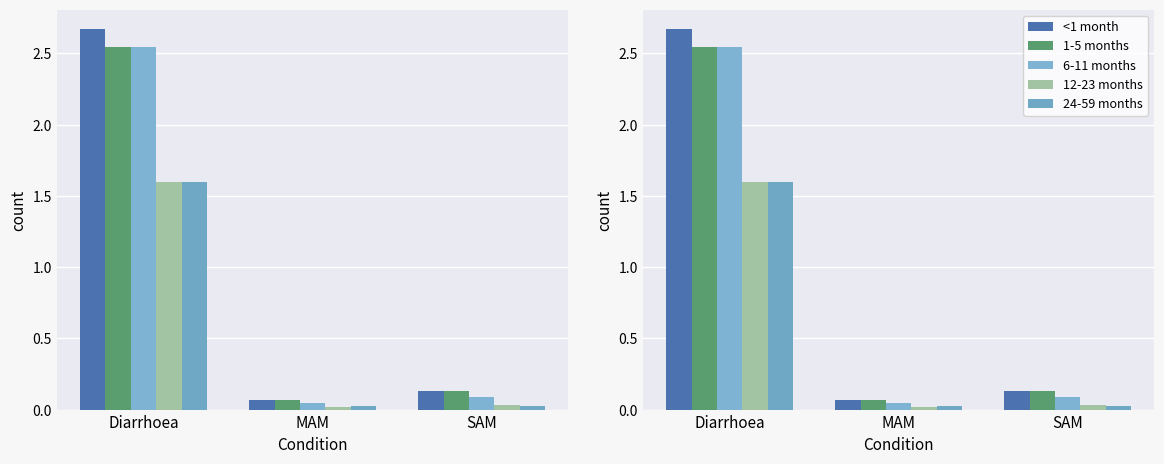

True or false: 12-23 months has a value of 0.0 at MAM.

False